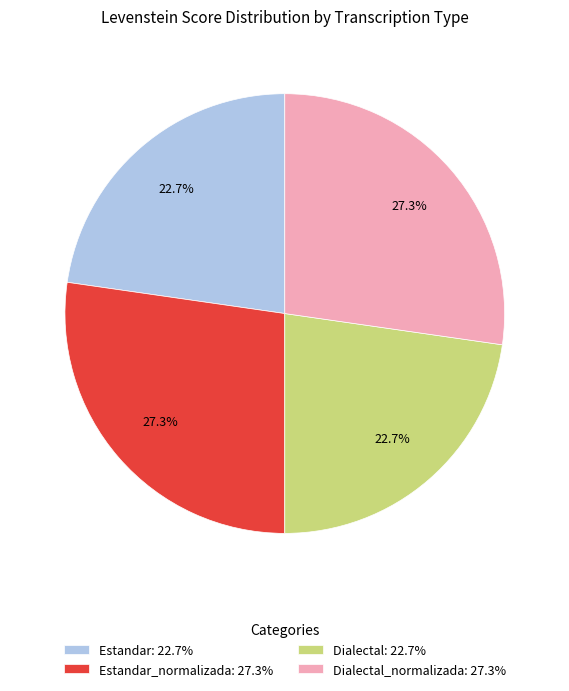

Is the sum of Estandar: 22.7% and Dialectal: 22.7% greater than half?

No